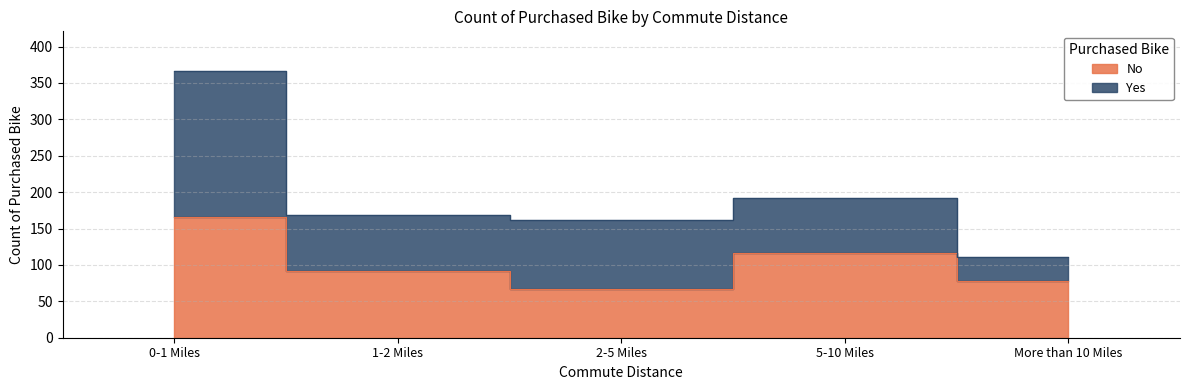

Where is the data nearest to the value 116?

5-10 Miles